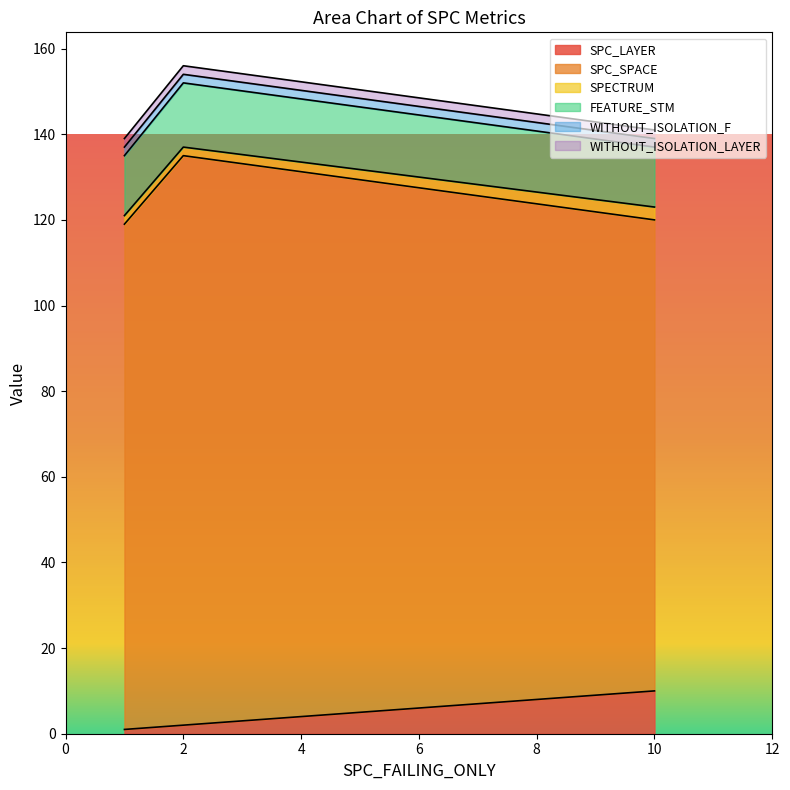

At which label does FEATURE_STM reach its peak?

10